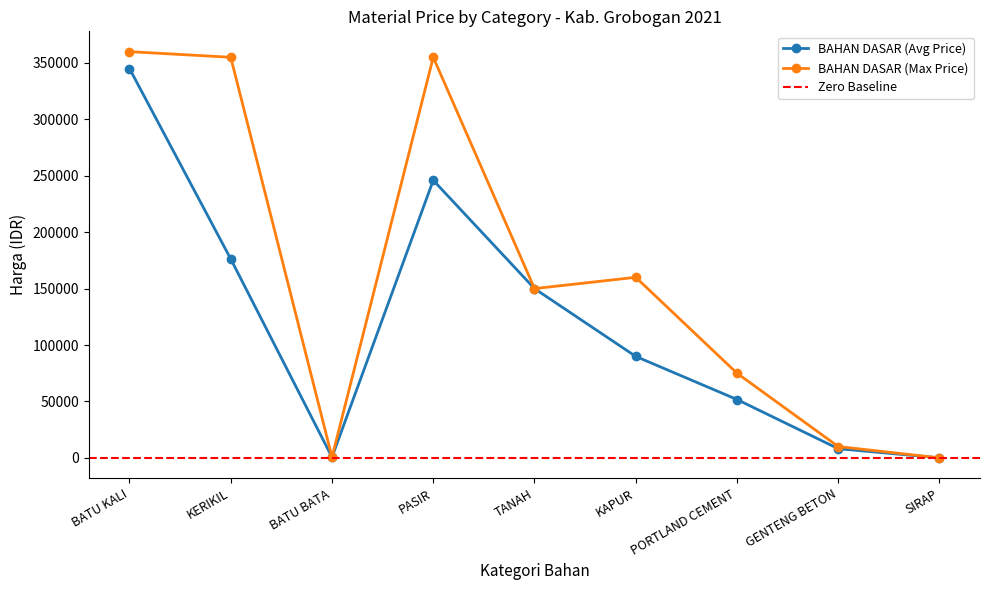

True or false: BAHAN DASAR (Max Price) and BAHAN DASAR (Avg Price) intersect in this chart.

False